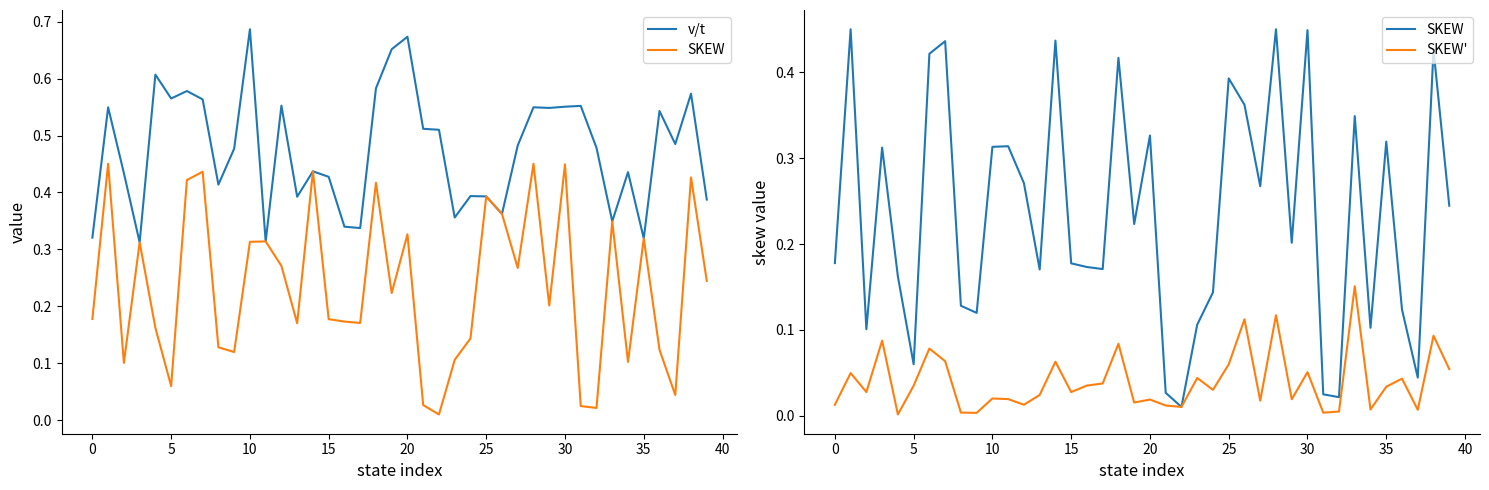

How many interior local peaks does the SKEW' series have?

14